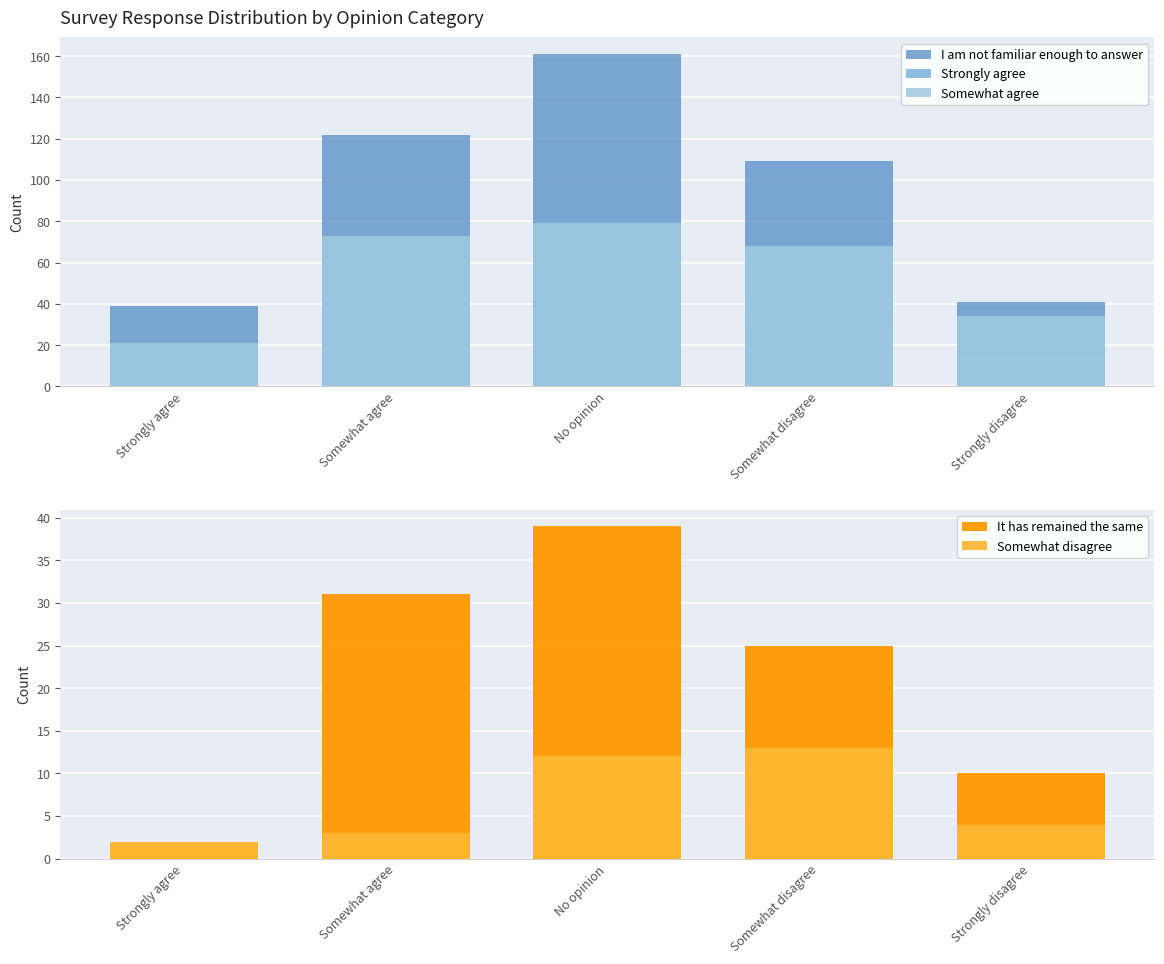

List the labels in order of Somewhat disagree value, smallest first.

Strongly agree, Somewhat agree, Strongly disagree, No opinion, Somewhat disagree